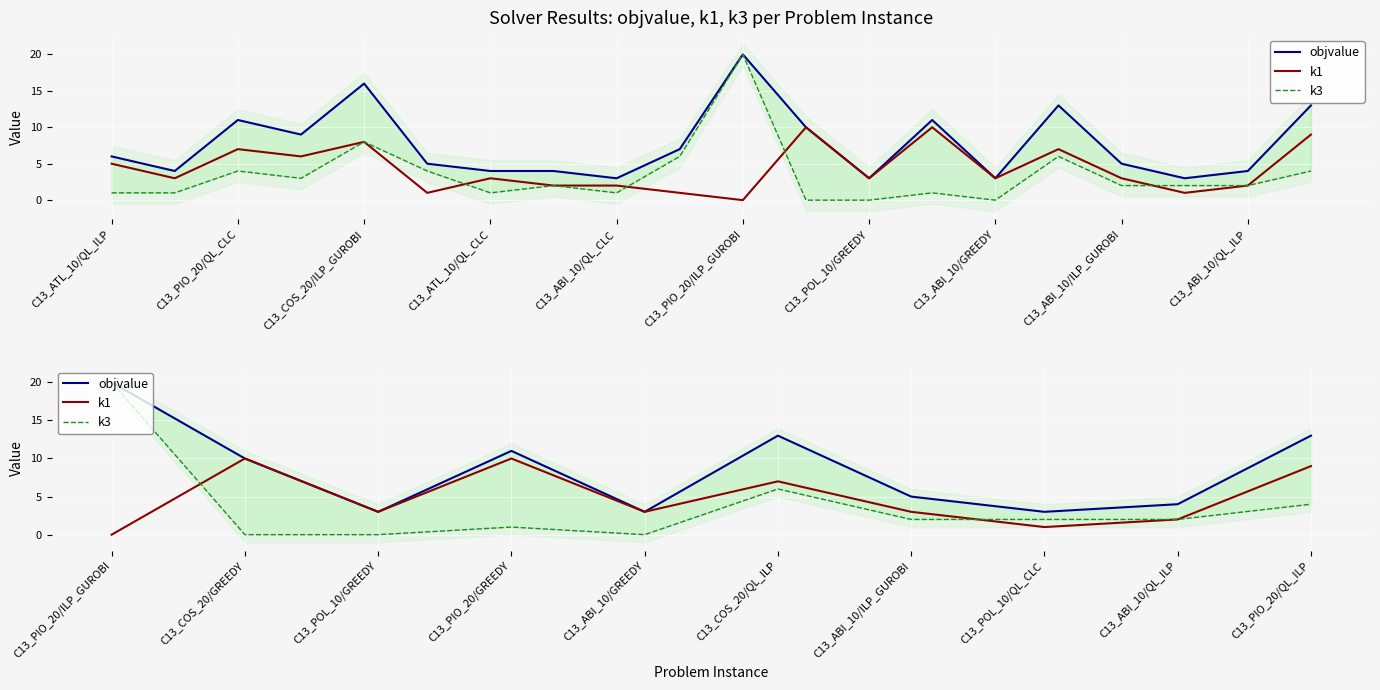

List the series in order of their peak value, highest first.

objvalue, k3, k1